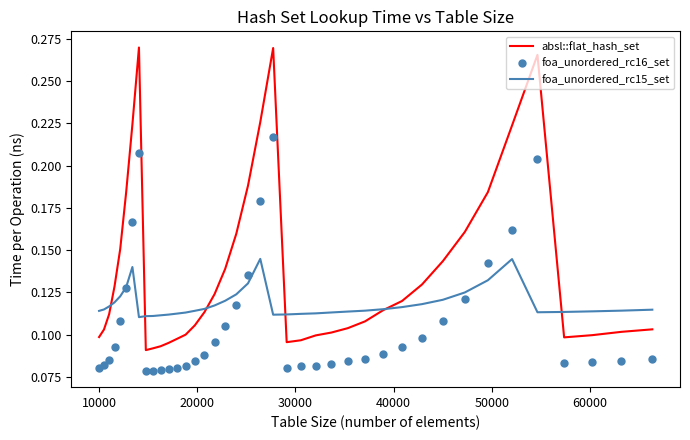

Which series has the widest spread of values?

absl::flat_hash_set